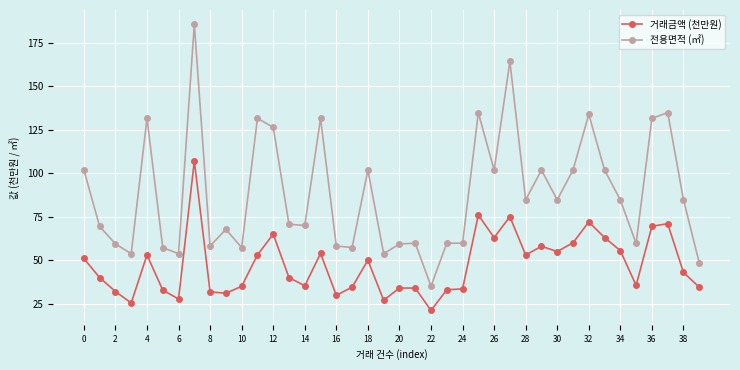

What is the greatest value displayed?

185.6